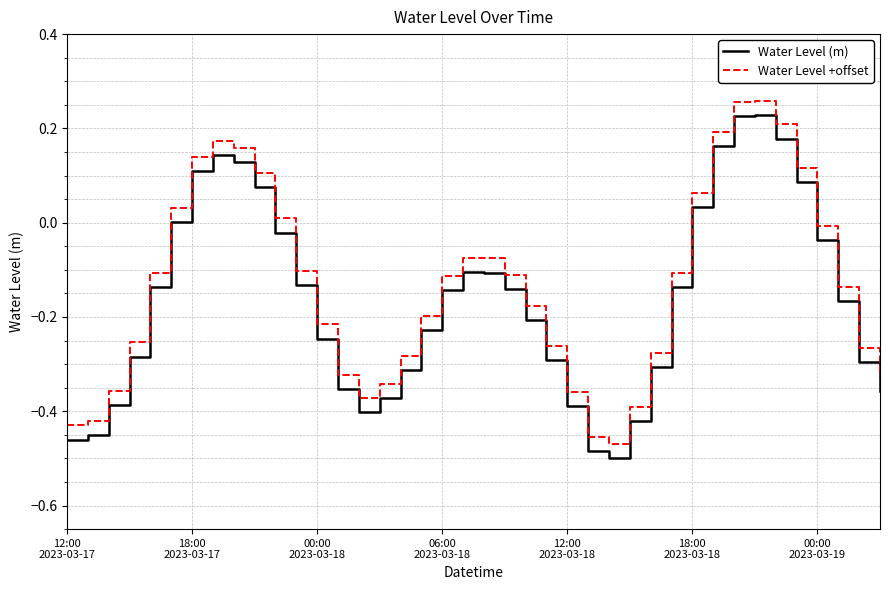

List the series in order of their overall mean, lowest first.

Water Level (m), Water Level +offset